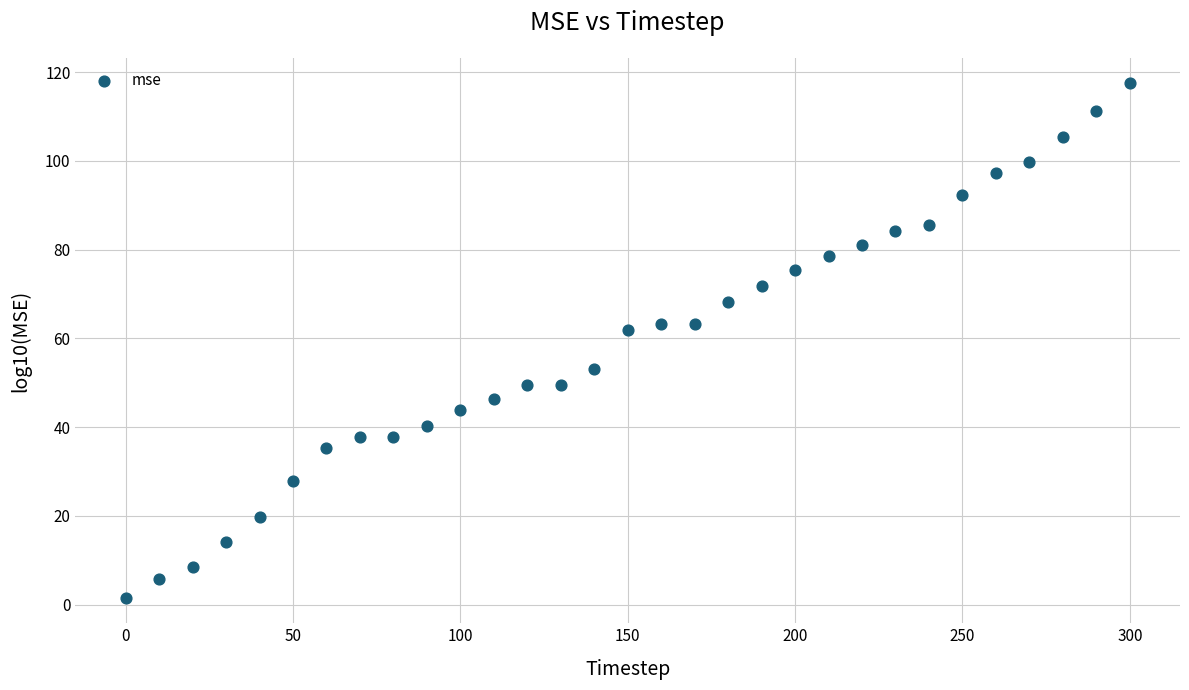

What is the range of Y values (max minus min)?

115.8